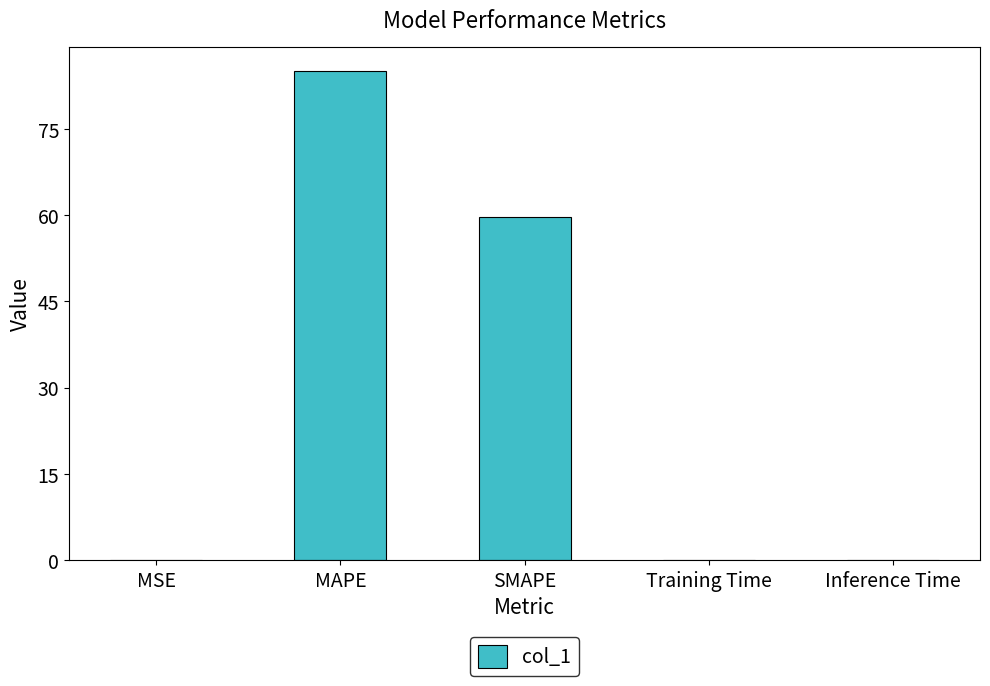

What is the sum of all values?

144.9